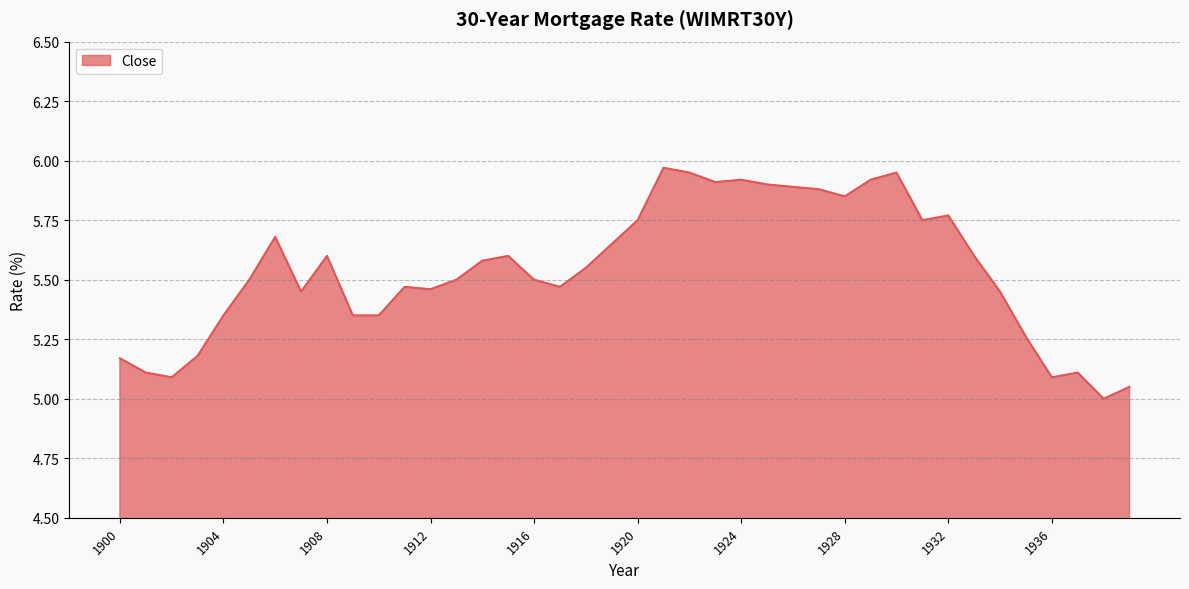

What is the difference between the maximum and minimum values?

1.0